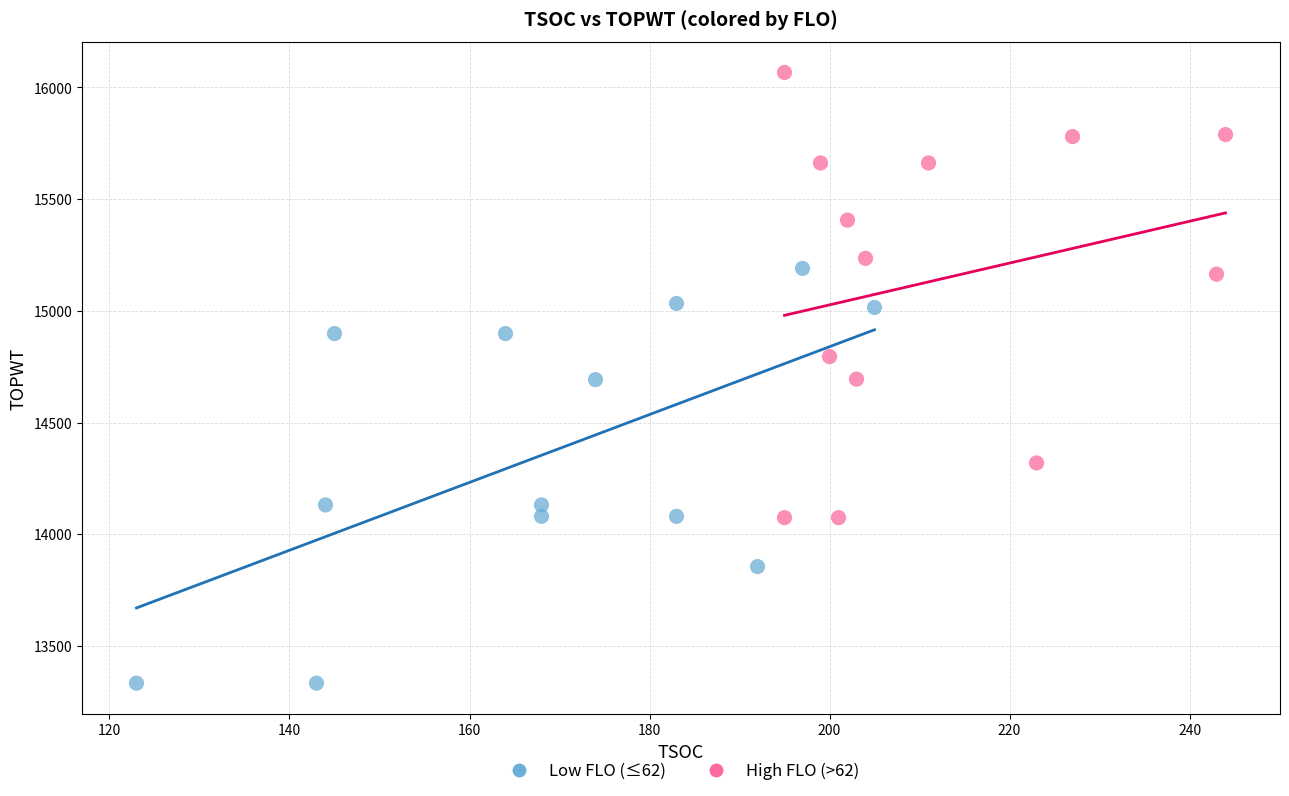

Which series reaches the minimum Y coordinate?

Low FLO (≤62)